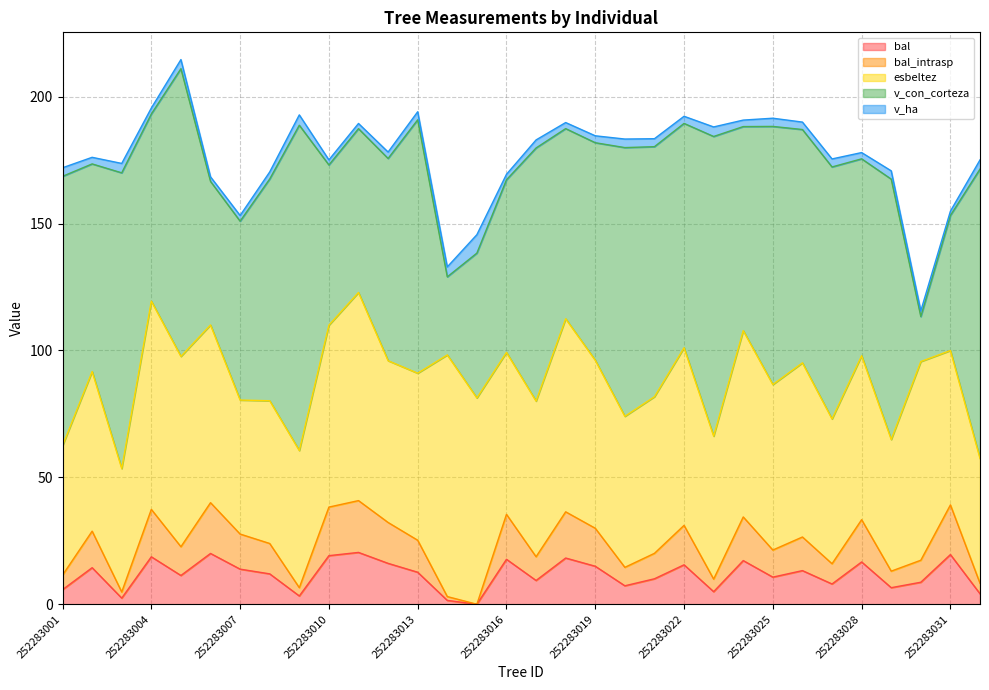

Between 252283007 and 252283032, which series saw the biggest shift?

v_con_corteza